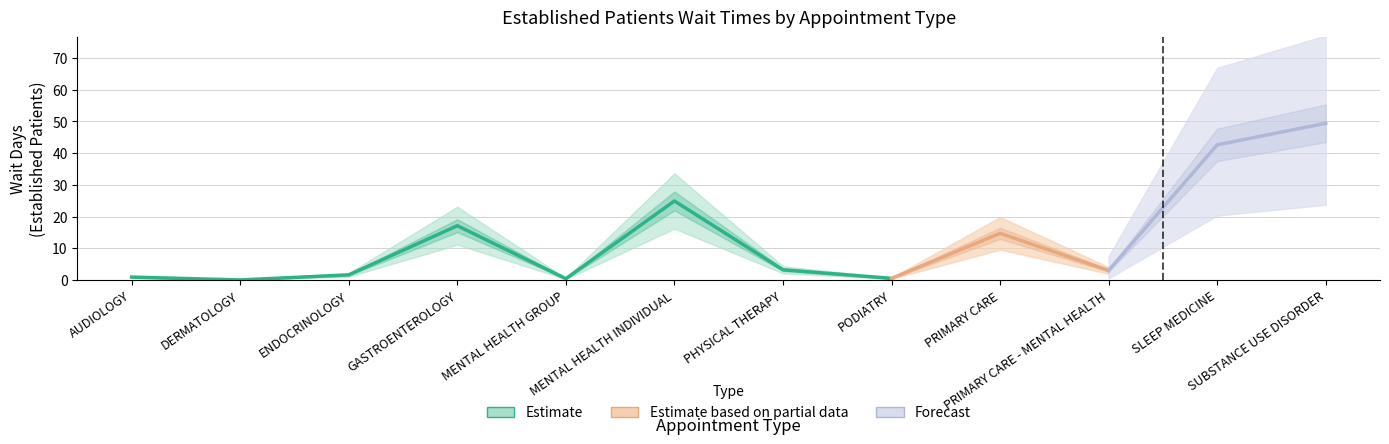

Reading left to right, transcribe all the data shown in this chart.

AUDIOLOGY=0.9	DERMATOLOGY=0.0	ENDOCRINOLOGY=1.6	GASTROENTEROLOGY=17.1	MENTAL HEALTH GROUP=0.4	MENTAL HEALTH INDIVIDUAL=24.9	PHYSICAL THERAPY=3.2	PODIATRY=0.5	PRIMARY CARE=14.7	PRIMARY CARE - MENTAL HEALTH=3.0	SLEEP MEDICINE=42.6	SUBSTANCE USE DISORDER=49.4